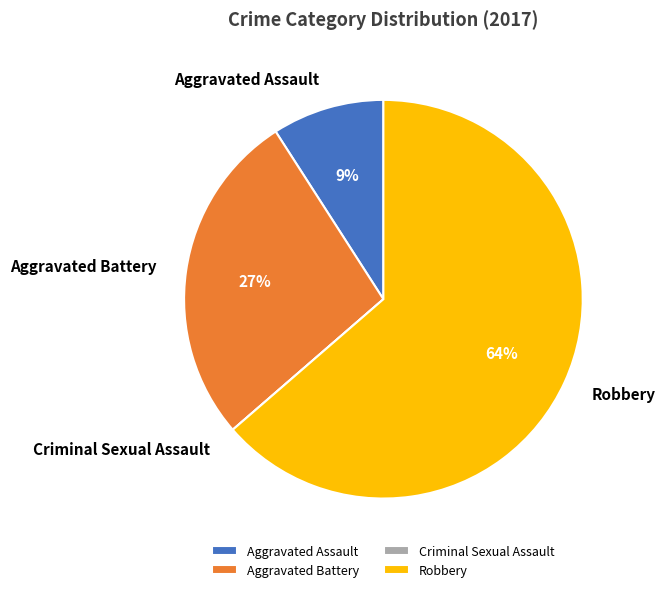

Is it true that Robbery is 77% of the pie?

False